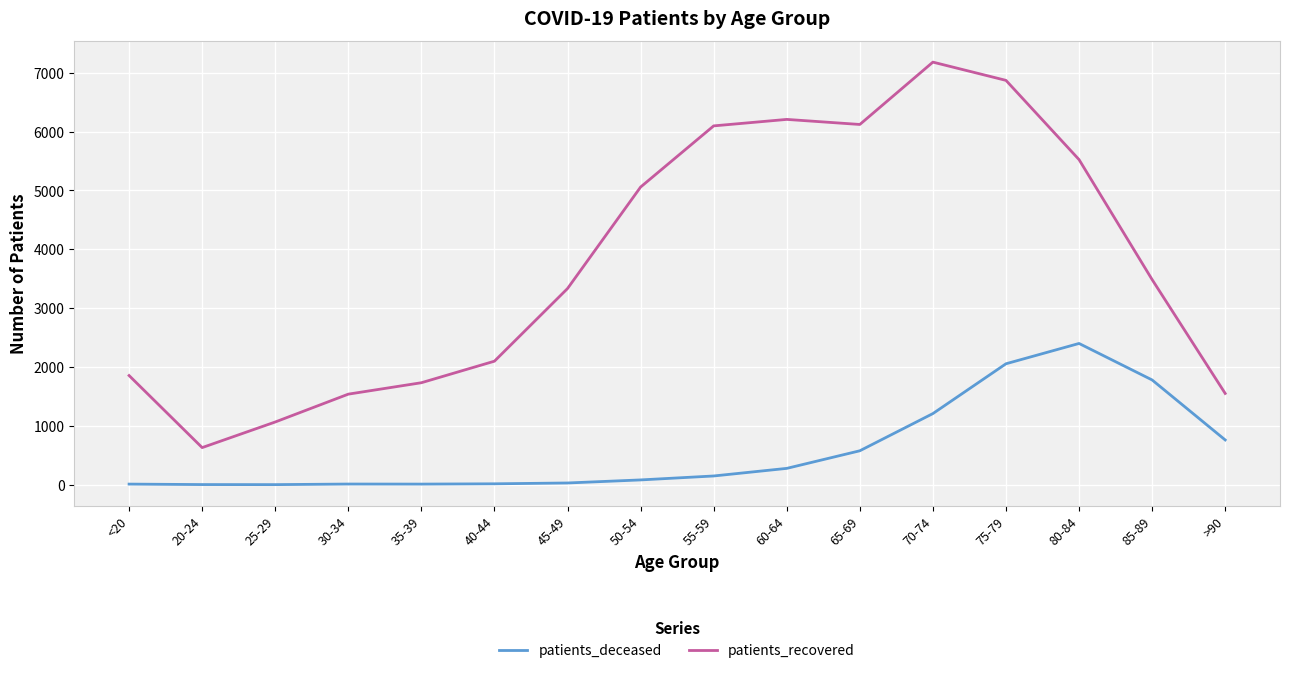

The patients_deceased series shows 1780 at 85-89. True or false?

True